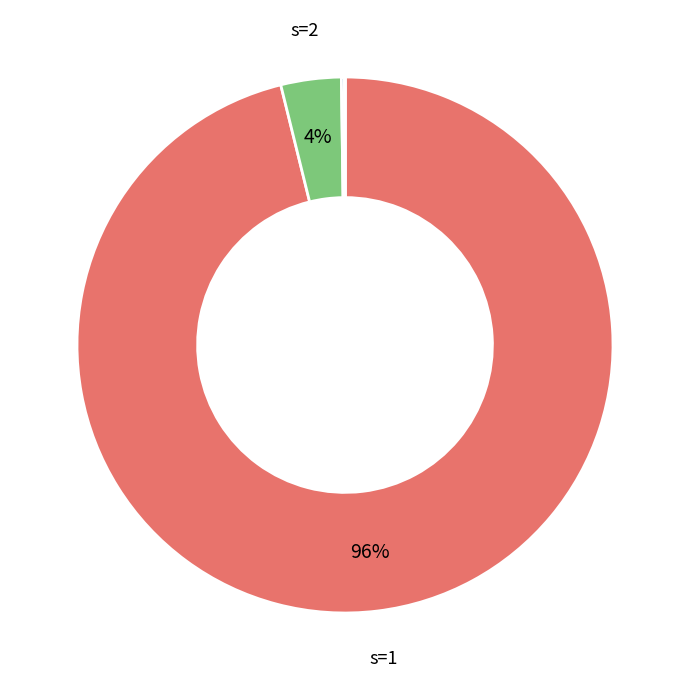

To the nearest percent, what is the difference between the largest and smallest slice percentages?

96%